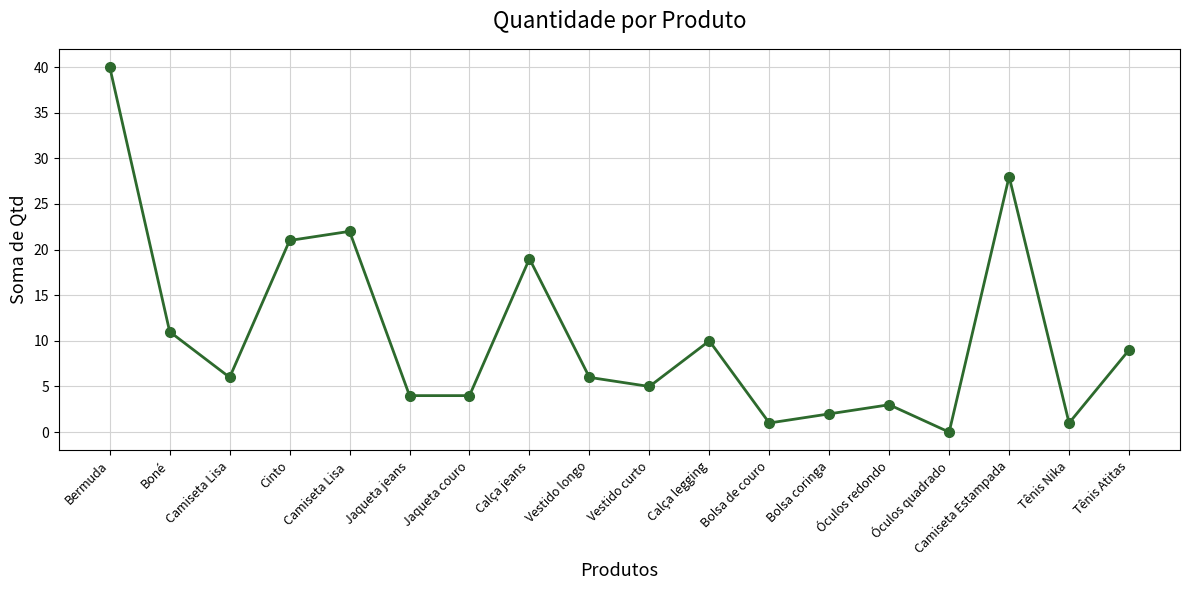

What is the difference between the maximum and minimum values?

40